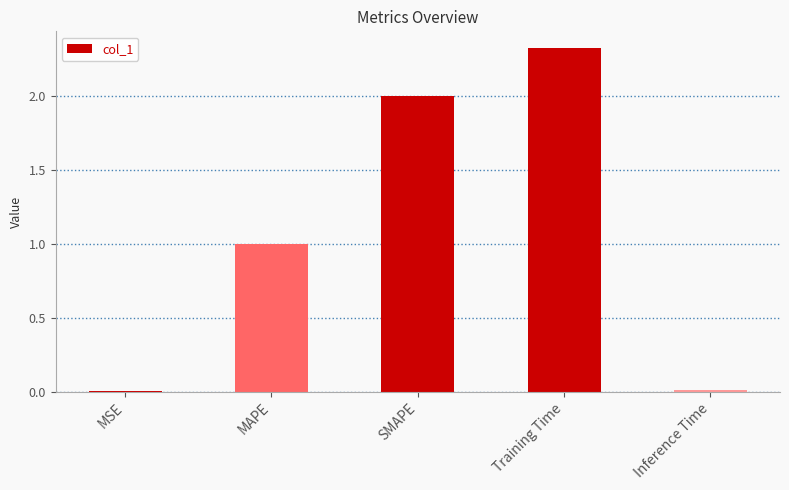

Which category has the highest value across all series?

Training Time